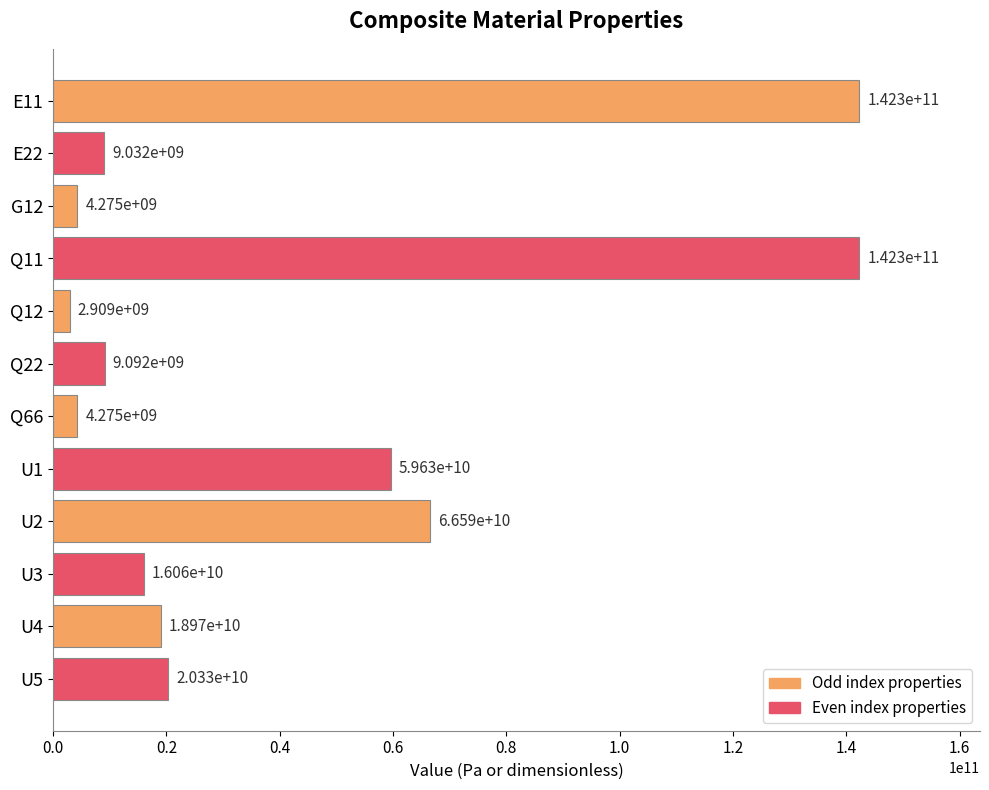

What position from the bottom is U5?

1